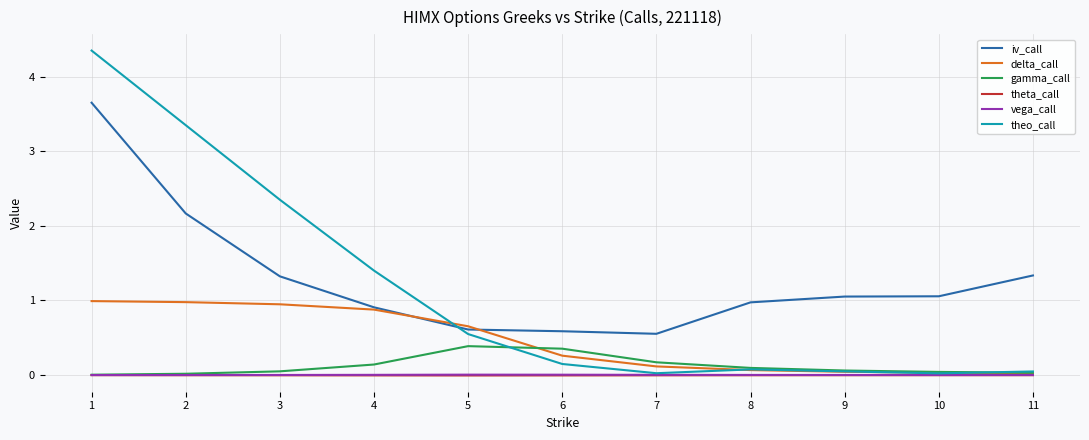

What is the sum of the iv_call values at 2 and 4?

3.1